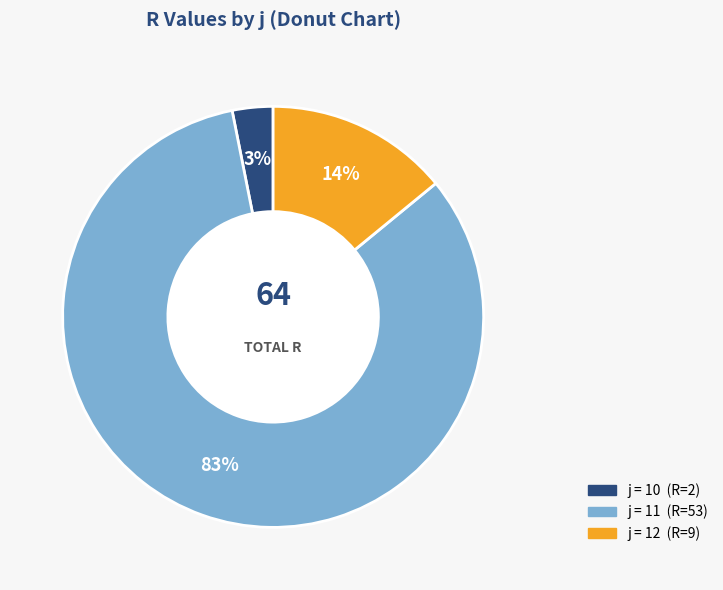

To the nearest percent, what is the difference between the largest and smallest slice percentages?

80%